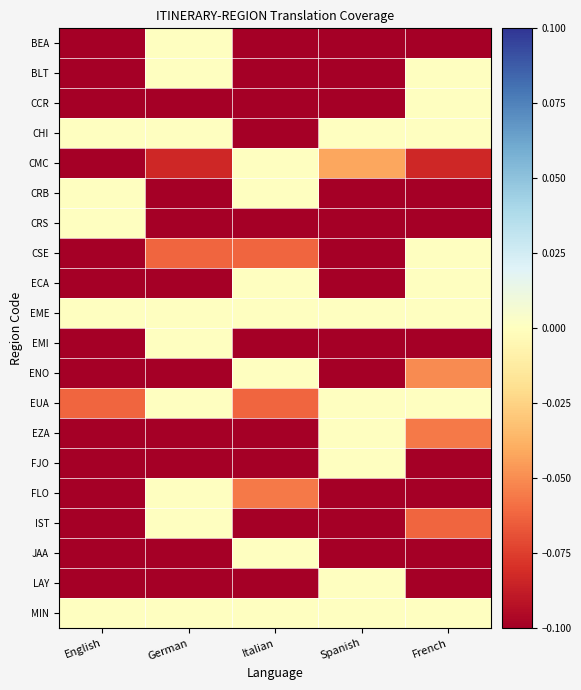

Reading left to right, extract all data points from this chart.

BEA: English=-0.1	German=0.0	Italian=-0.1	Spanish=-0.1	French=-0.1
BLT: English=-0.1	German=0.0	Italian=-0.1	Spanish=-0.1	French=0.0
CCR: English=-0.1	German=-0.1	Italian=-0.1	Spanish=-0.1	French=0.0
CHI: English=0.0	German=0.0	Italian=-0.1	Spanish=0.0	French=0.0
CMC: English=-0.1	German=-0.1	Italian=0.0	Spanish=-0.0	French=-0.1
CRB: English=0.0	German=-0.1	Italian=0.0	Spanish=-0.1	French=-0.1
CRS: English=0.0	German=-0.1	Italian=-0.1	Spanish=-0.1	French=-0.1
CSE: English=-0.1	German=-0.1	Italian=-0.1	Spanish=-0.1	French=0.0
ECA: English=-0.1	German=-0.1	Italian=0.0	Spanish=-0.1	French=0.0
EME: English=0.0	German=0.0	Italian=0.0	Spanish=0.0	French=0.0
EMI: English=-0.1	German=0.0	Italian=-0.1	Spanish=-0.1	French=-0.1
ENO: English=-0.1	German=-0.1	Italian=0.0	Spanish=-0.1	French=-0.1
EUA: English=-0.1	German=0.0	Italian=-0.1	Spanish=0.0	French=0.0
EZA: English=-0.1	German=-0.1	Italian=-0.1	Spanish=0.0	French=-0.1
FJO: English=-0.1	German=-0.1	Italian=-0.1	Spanish=0.0	French=-0.1
FLO: English=-0.1	German=0.0	Italian=-0.1	Spanish=-0.1	French=-0.1
IST: English=-0.1	German=0.0	Italian=-0.1	Spanish=-0.1	French=-0.1
JAA: English=-0.1	German=-0.1	Italian=0.0	Spanish=-0.1	French=-0.1
LAY: English=-0.1	German=-0.1	Italian=-0.1	Spanish=0.0	French=-0.1
MIN: English=0.0	German=0.0	Italian=0.0	Spanish=0.0	French=0.0